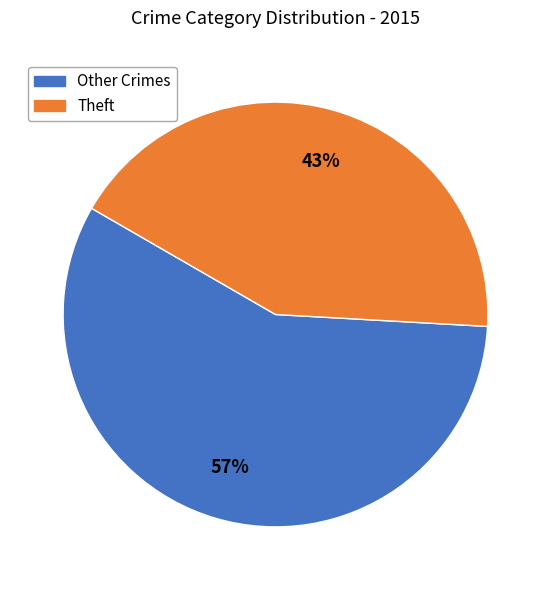

To the nearest percent, what is the average slice percentage?

50%